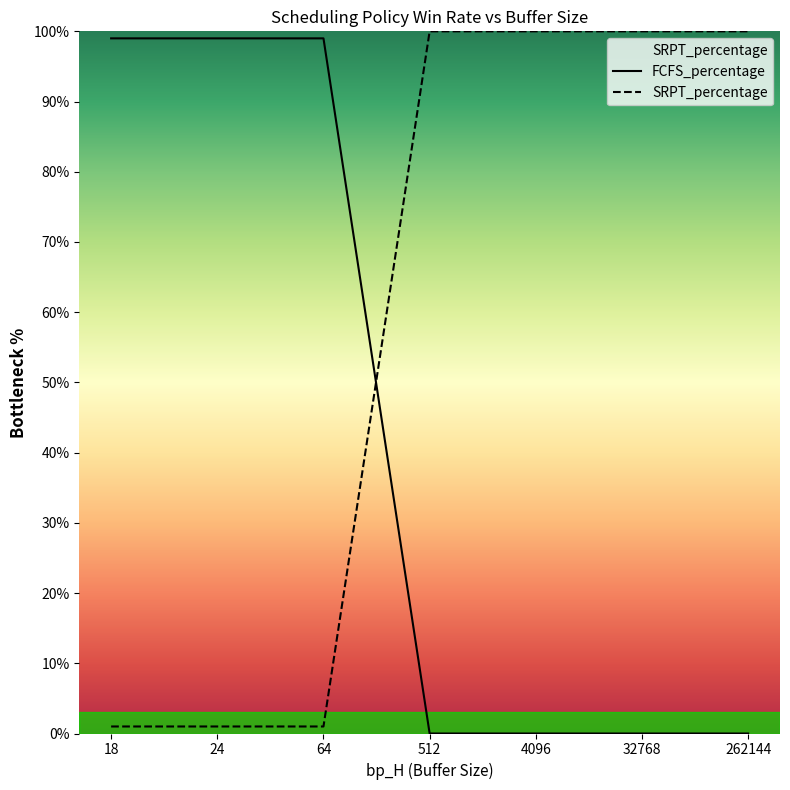

What is the total value across all series at 262144?

100